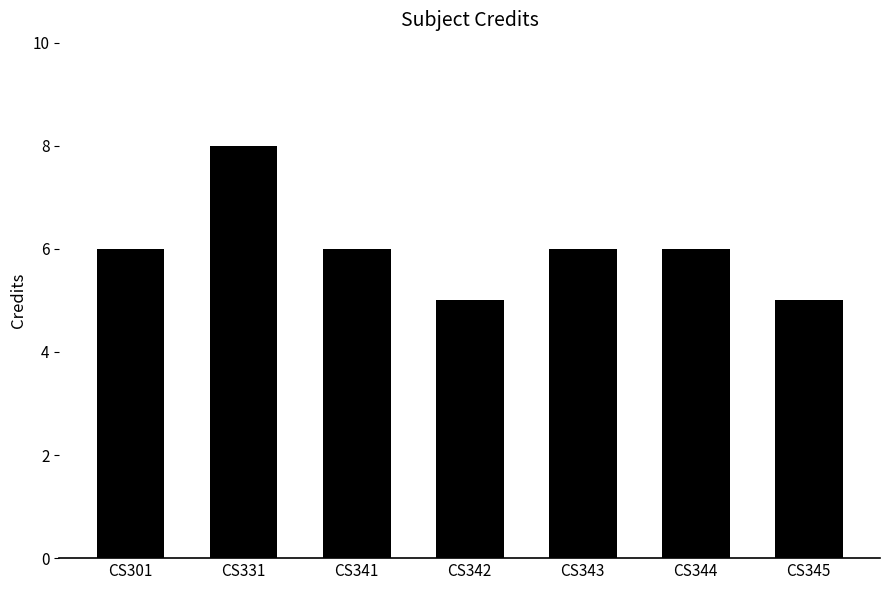

What is the difference between the values at CS341 and CS345?

1